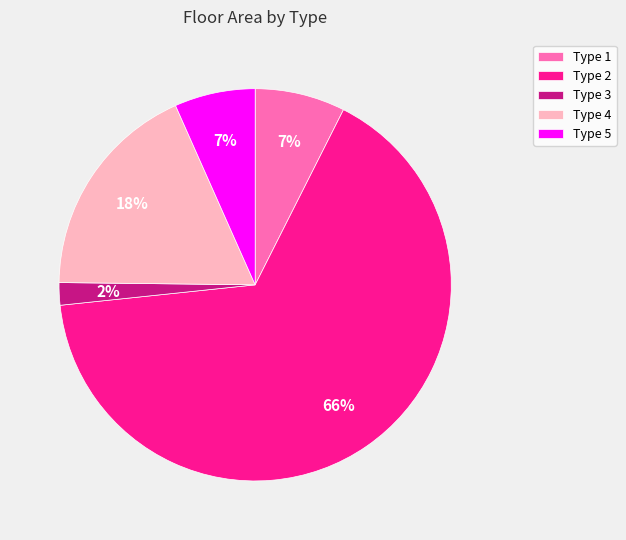

Count the number of slices in the pie.

5